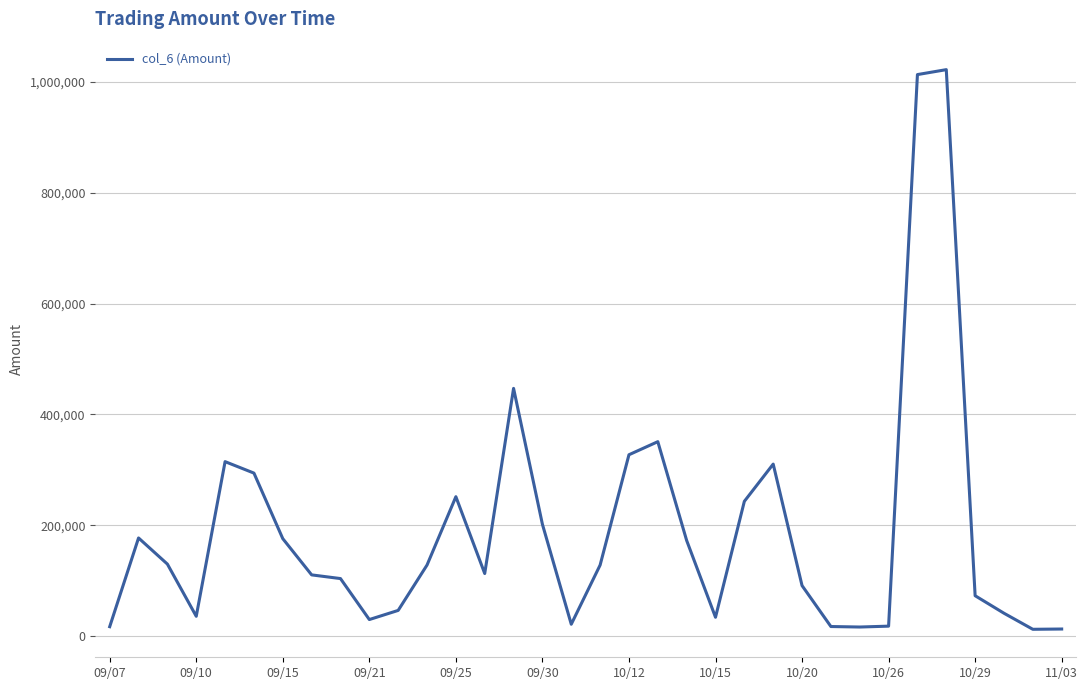

What is the difference between the maximum and minimum values?

1010430